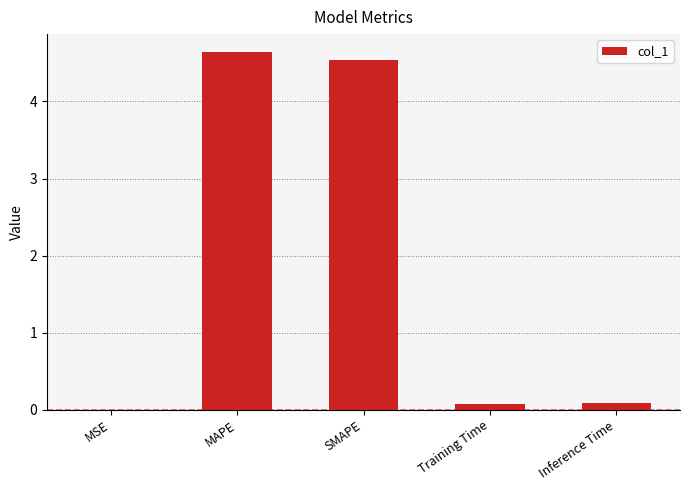

What is the sum of all values?

9.3